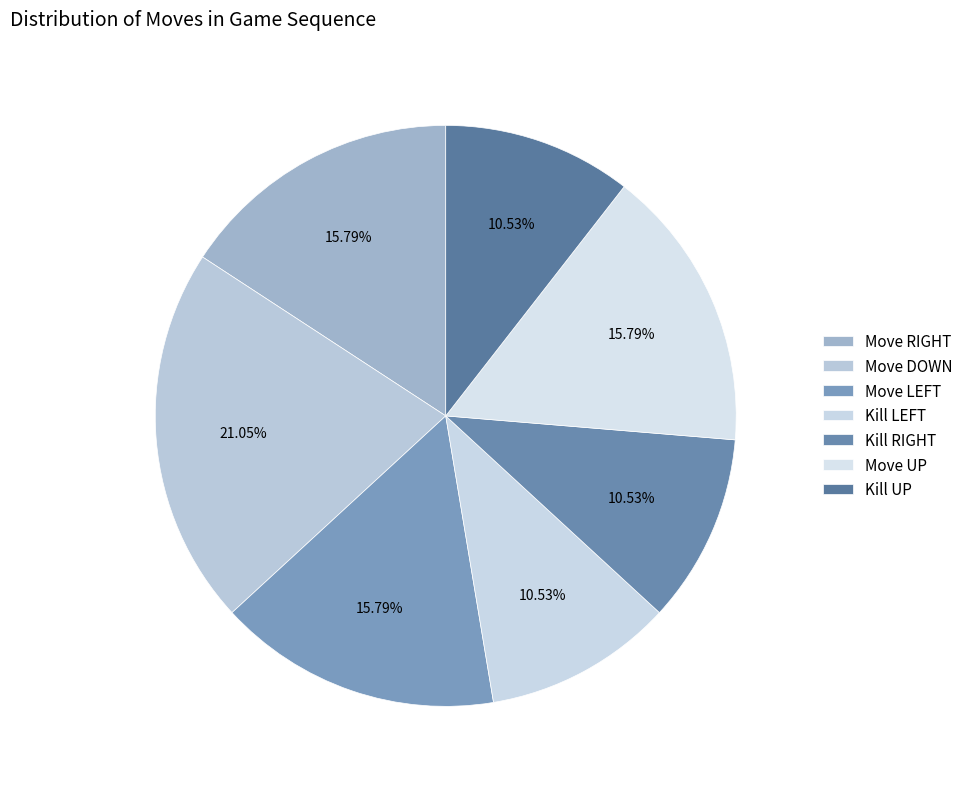

How many segments does this pie chart have?

7